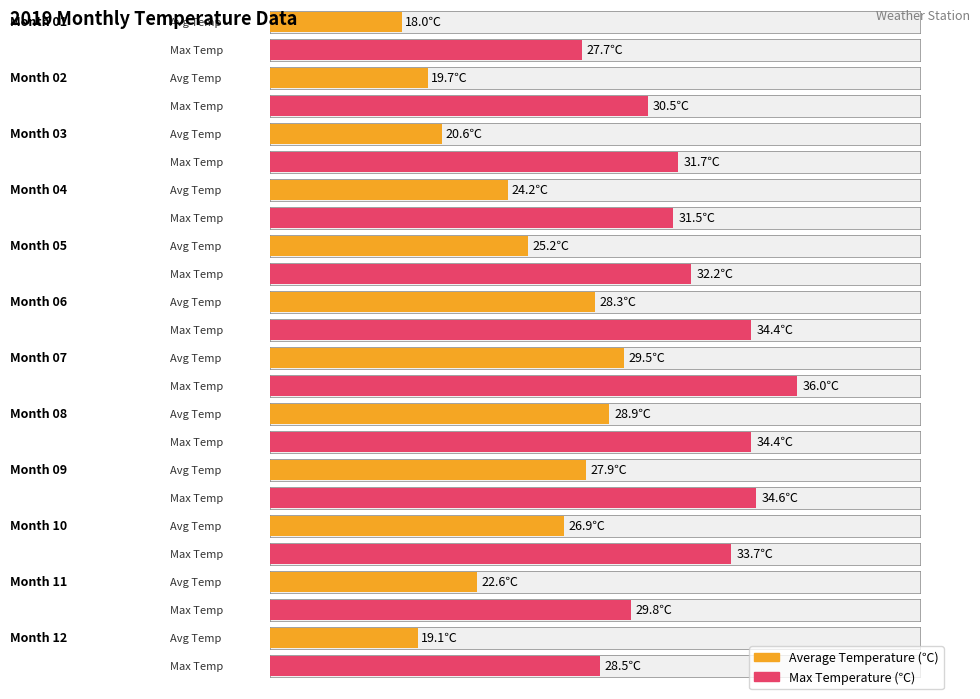

Does the chart contain stacked bars?

No